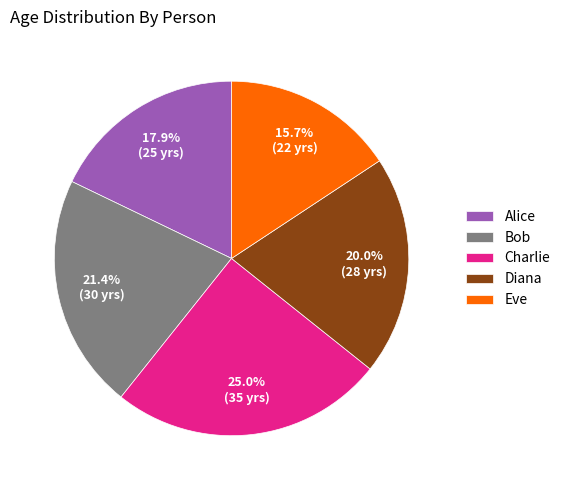

Combined, what portion of the pie is Bob and Diana?

41.4%